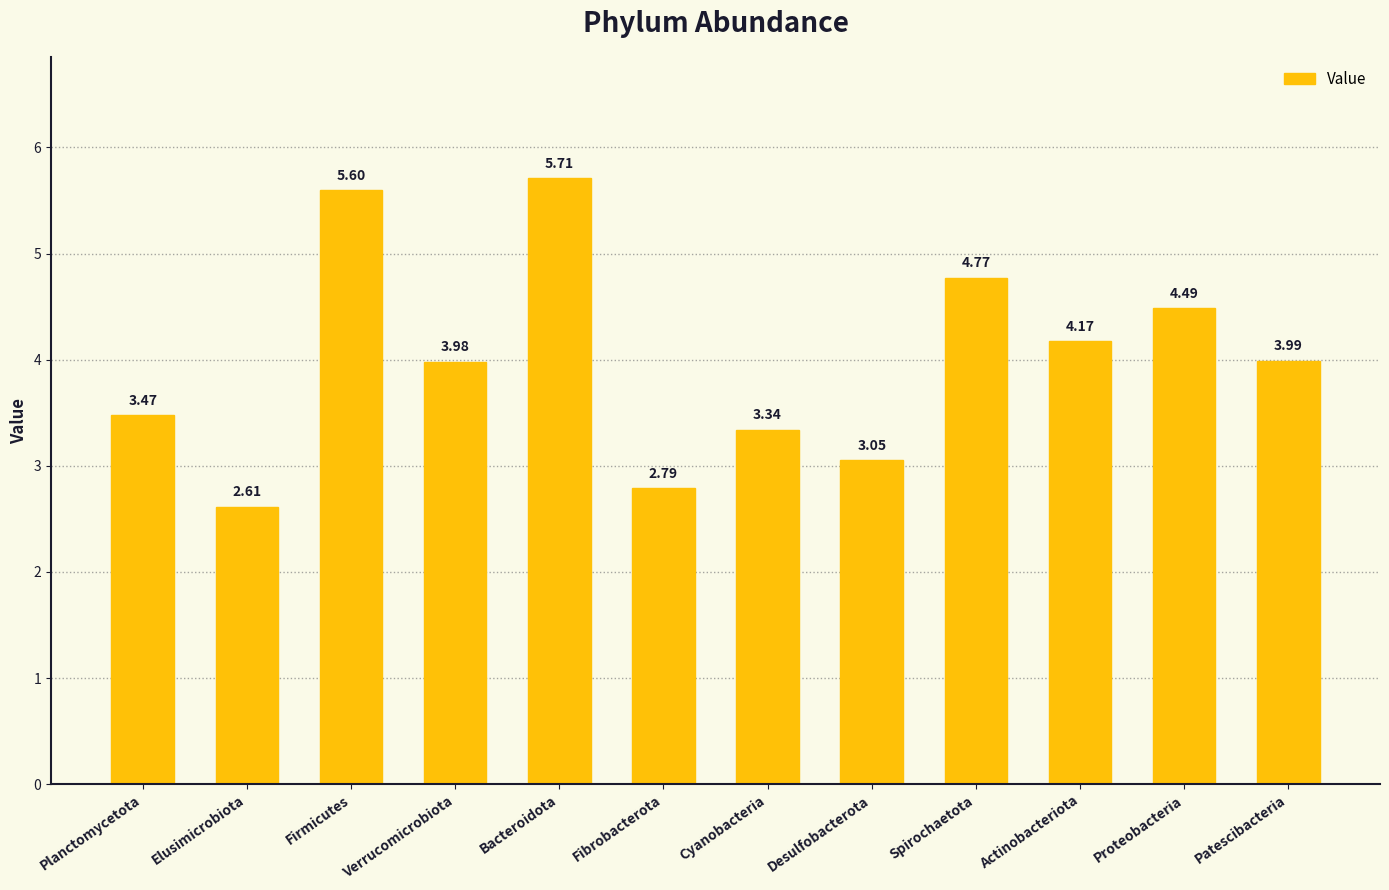

Which category has the lowest value across all series?

Elusimicrobiota